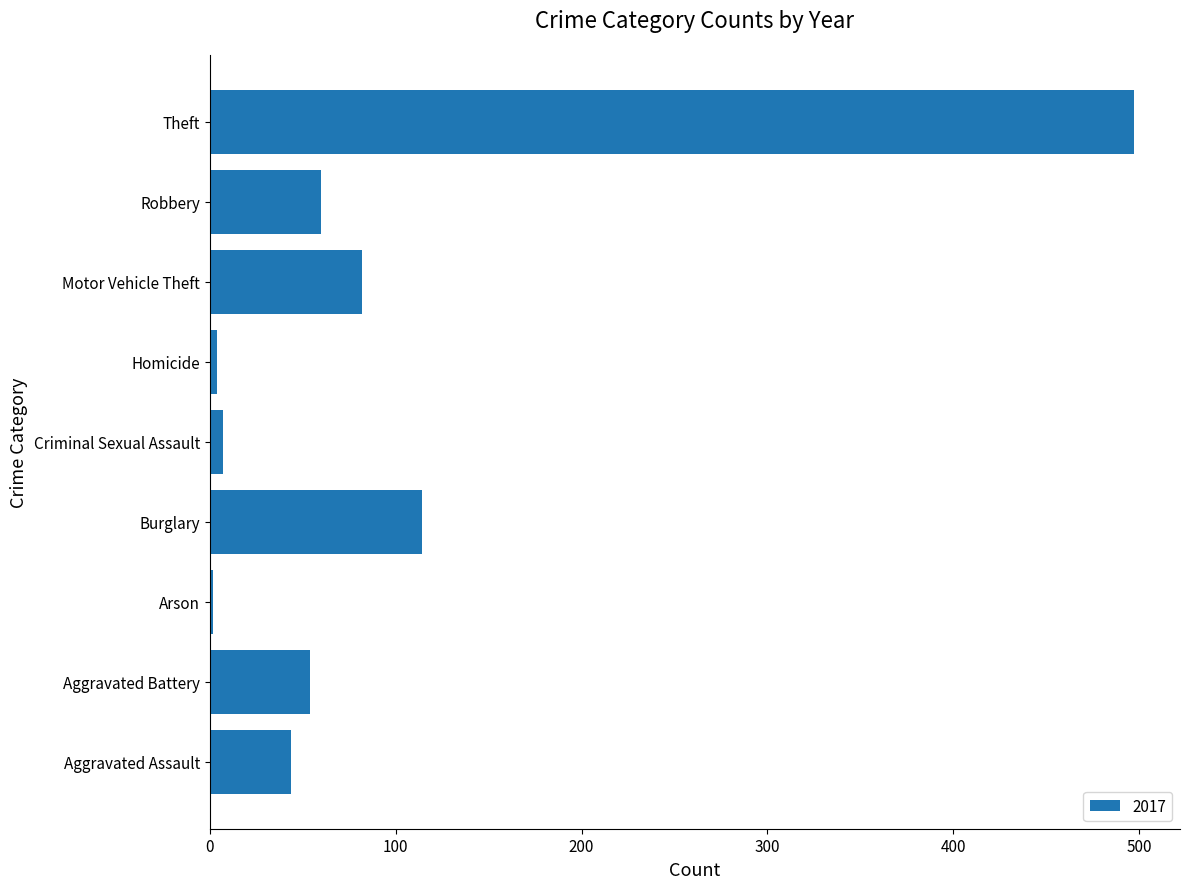

What is the greatest value displayed?

497